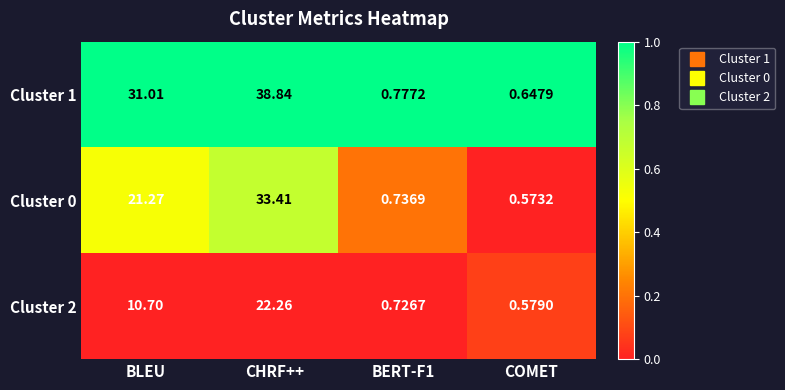

Where does the Cluster 1 series first go above 31?

BLEU